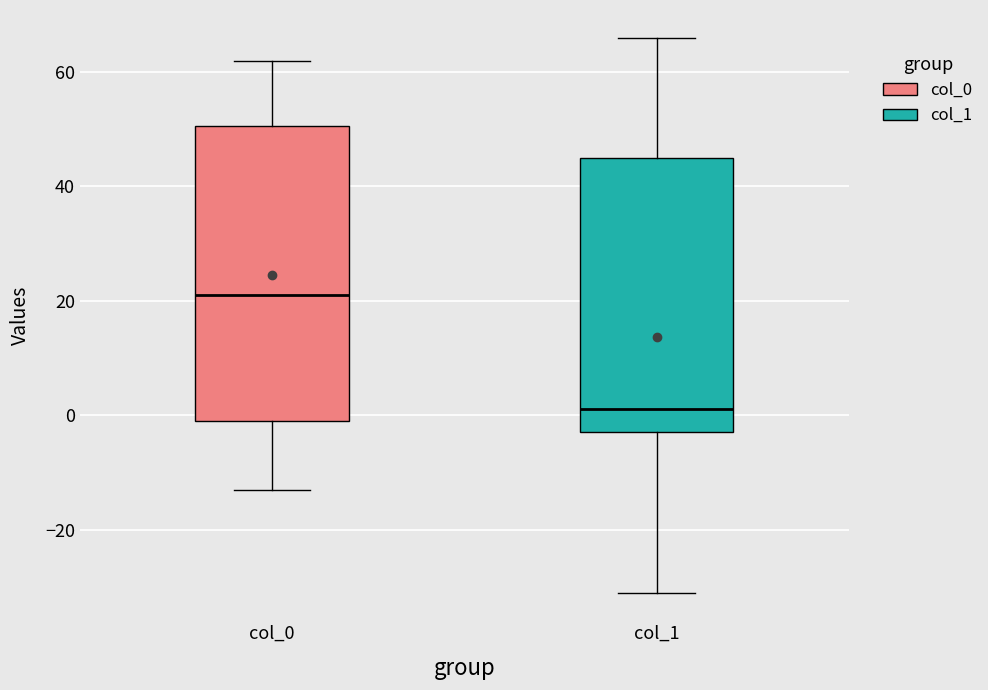

Where does the upper whisker of the box for col_0 end on the y-axis? The values are not printed on the chart, so give them approximately, as read against the axis.

62